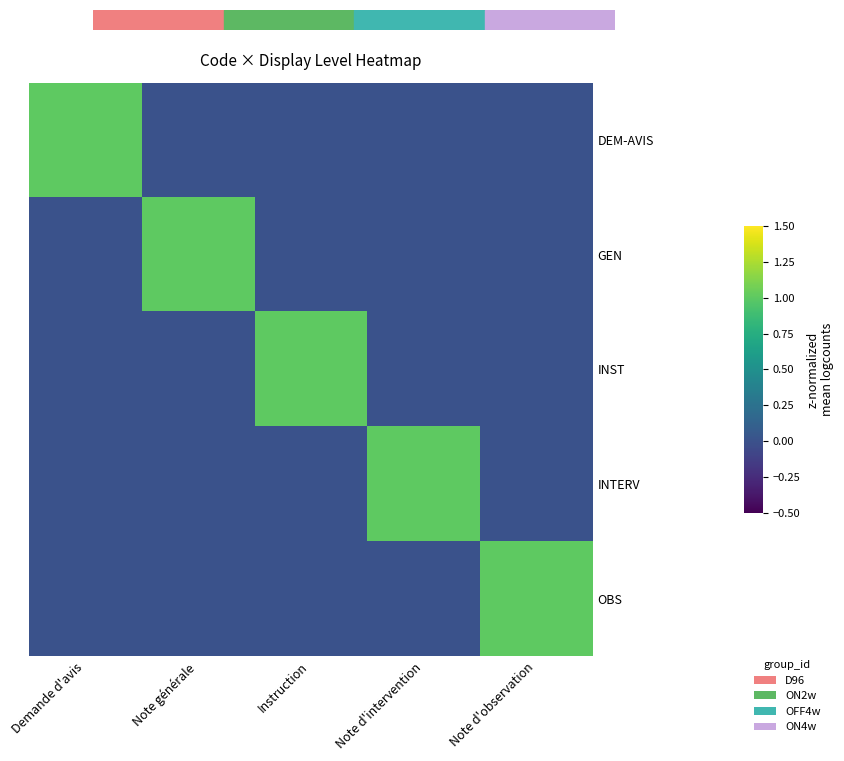

Reading left to right, transcribe all the data shown in this chart.

DEM-AVIS: Demande d'avis=1	Note générale=0	Instruction=0	Note d'intervention=0	Note d'observation=0
GEN: Demande d'avis=0	Note générale=1	Instruction=0	Note d'intervention=0	Note d'observation=0
INST: Demande d'avis=0	Note générale=0	Instruction=1	Note d'intervention=0	Note d'observation=0
INTERV: Demande d'avis=0	Note générale=0	Instruction=0	Note d'intervention=1	Note d'observation=0
OBS: Demande d'avis=0	Note générale=0	Instruction=0	Note d'intervention=0	Note d'observation=1